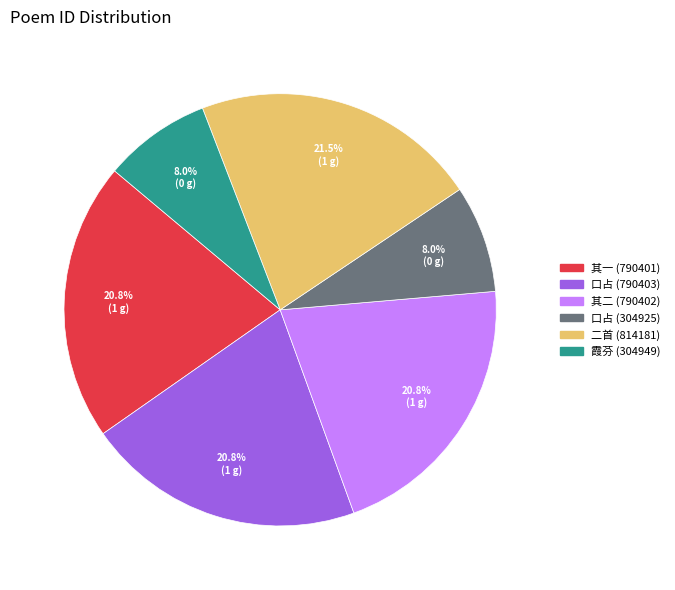

Count the number of slices in the pie.

6